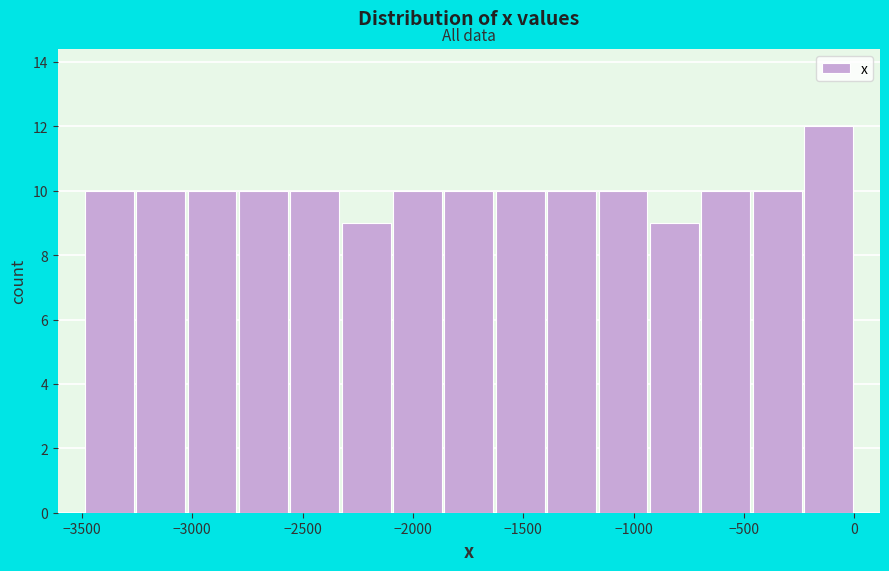

What is the height of the bar covering -950 to -700 on the x-axis? Neither the bar edges nor the heights are printed on the chart, so give them approximately, as read against the axes.

9